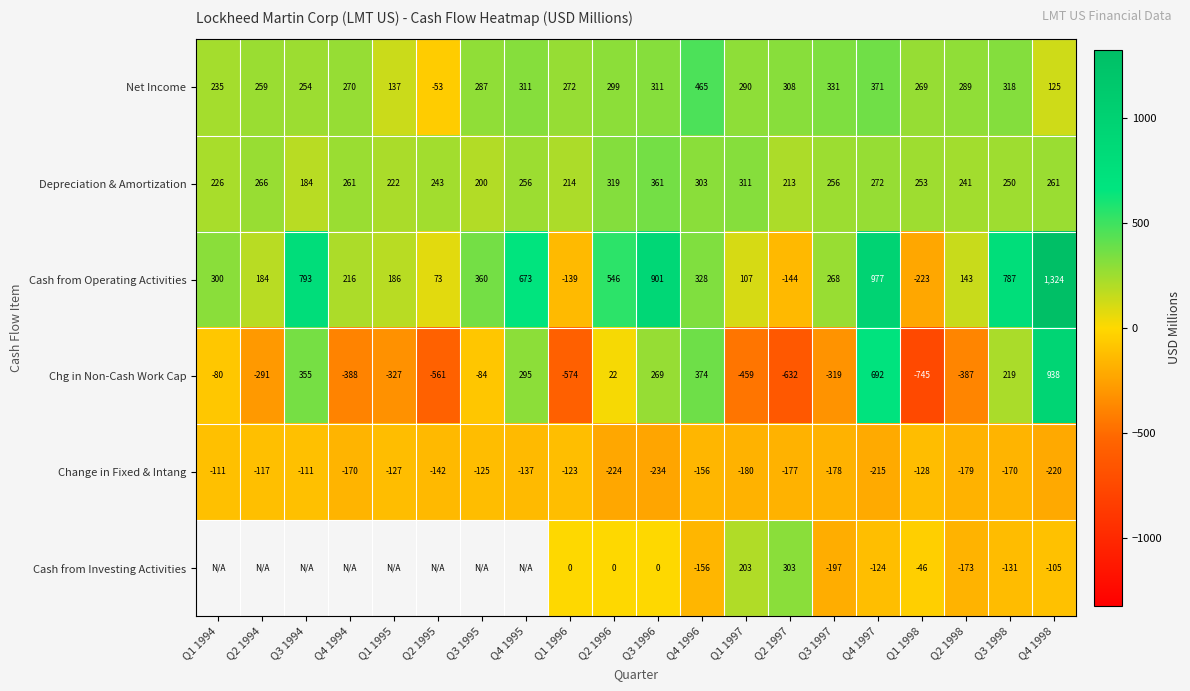

The Depreciation & Amortization series shows 171.6 at Q4 1994. True or false?

False